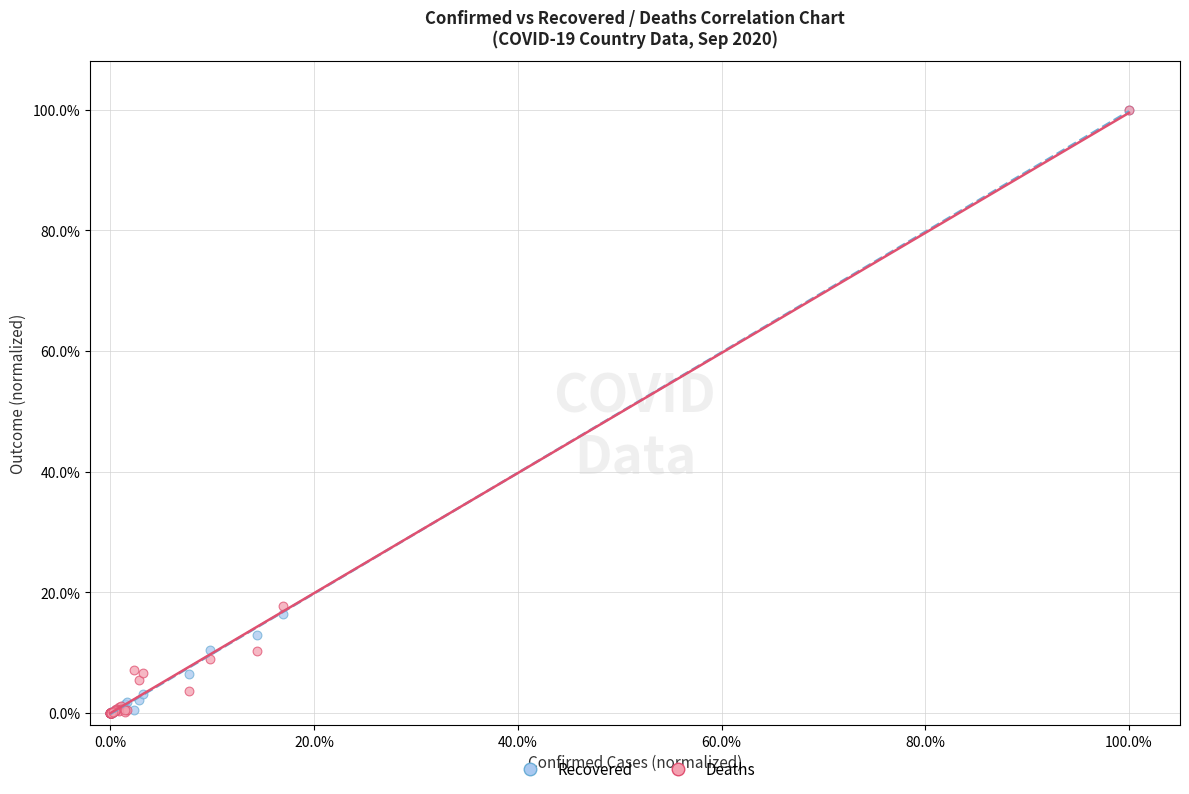

What are all the series names shown in the legend?

Recovered, Deaths